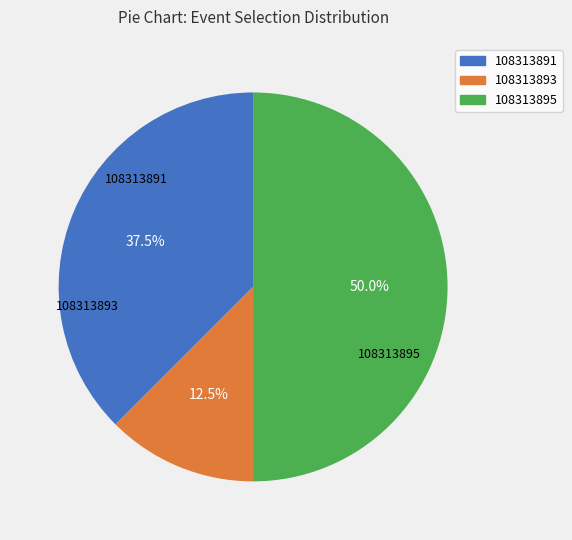

Combined, do 108313895 and 108313893 account for over 50%?

Yes